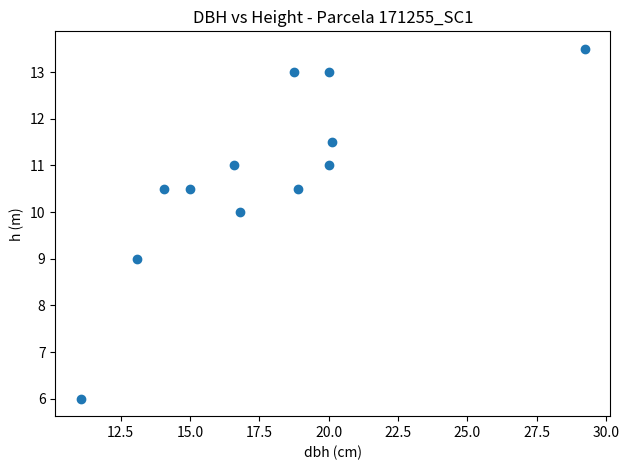

What is the average X value?

17.8